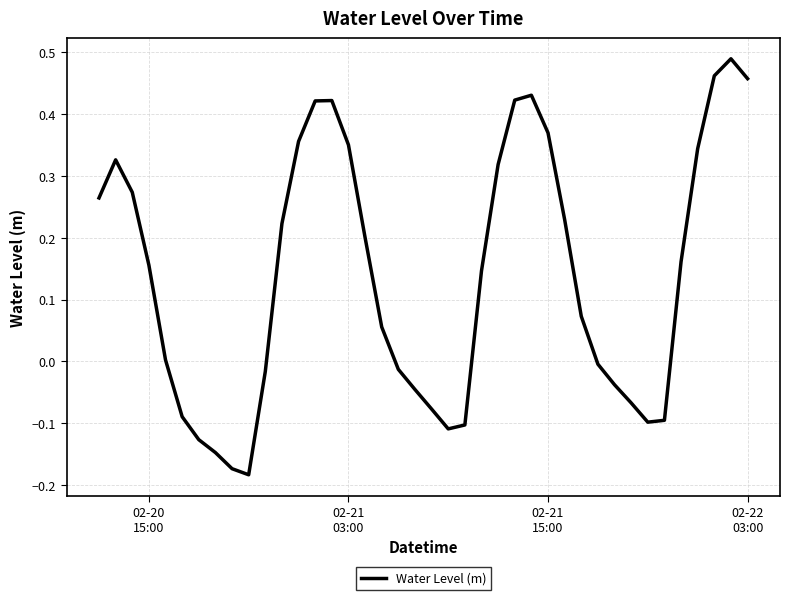

What is the difference between the maximum and minimum values?

0.7